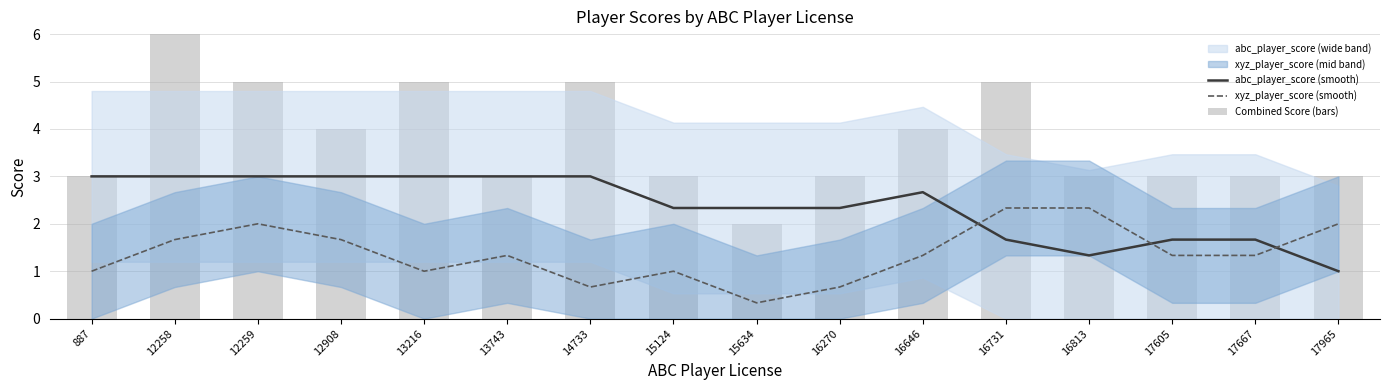

Reading right to left, list all the values displayed in this chart.

abc_player_score (smooth): 17965=1.0	17667=1.7	17605=1.7	16813=1.3	16731=1.7	16646=2.7	16270=2.3	15634=2.3	15124=2.3	14733=3.0	13743=3.0	13216=3.0	12908=3.0	12259=3.0	12258=3.0	887=3.0
xyz_player_score (smooth): 17965=2.0	17667=1.3	17605=1.3	16813=2.3	16731=2.3	16646=1.3	16270=0.7	15634=0.3	15124=1.0	14733=0.7	13743=1.3	13216=1.0	12908=1.7	12259=2.0	12258=1.7	887=1.0
Combined Score (bars): 17965=3.0	17667=3.0	17605=3.0	16813=3.0	16731=5.0	16646=4.0	16270=3.0	15634=2.0	15124=3.0	14733=5.0	13743=3.0	13216=5.0	12908=4.0	12259=5.0	12258=6.0	887=3.0